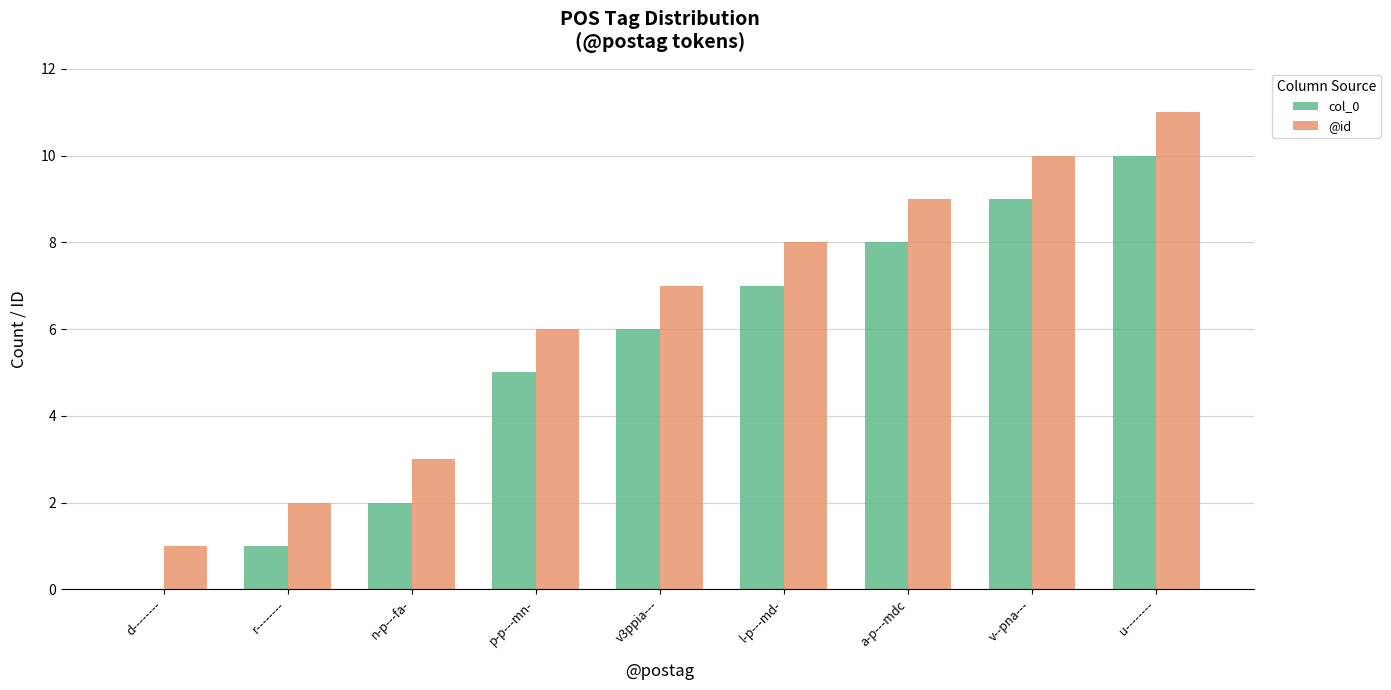

How many groups of bars are there?

9